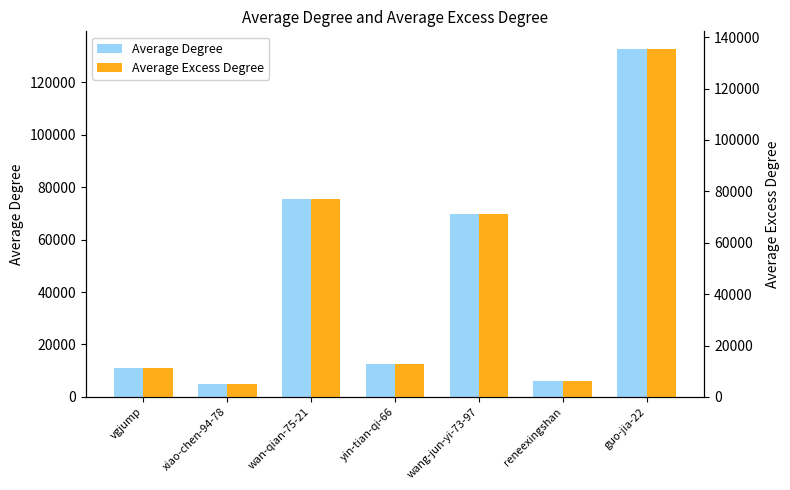

At which category does the chart reach its minimum across all series?

xiao-chen-94-78